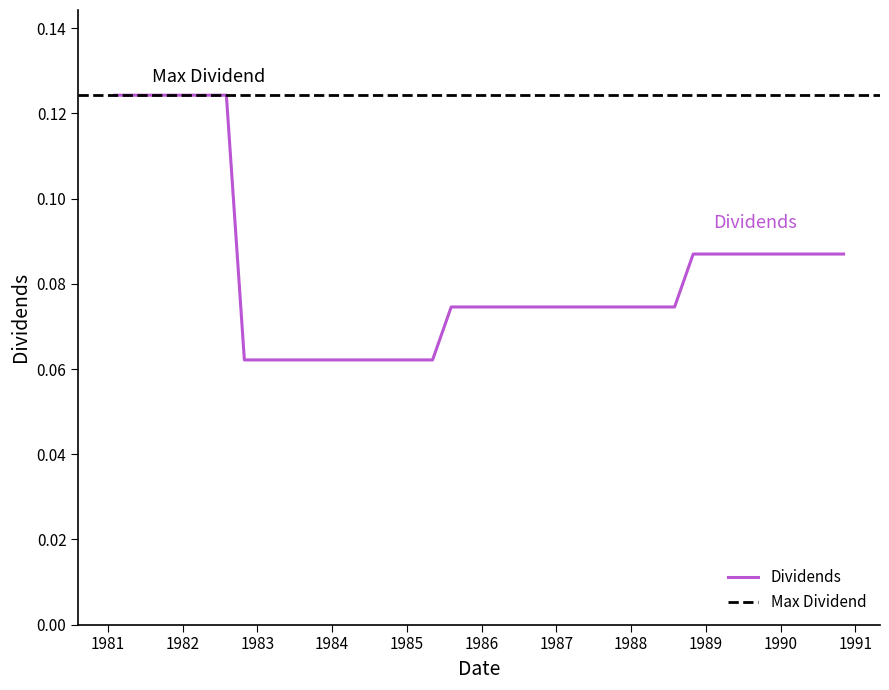

Is it true that the value at 1986-05-05 is 0.1?

True